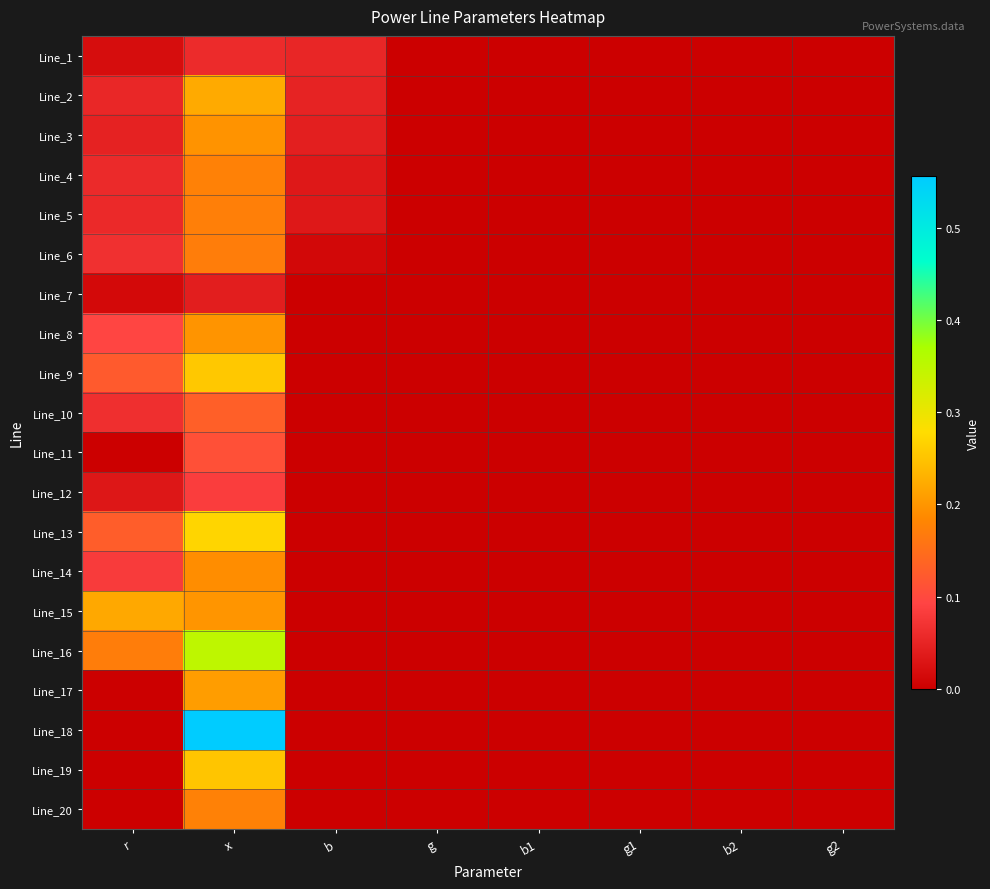

Reading left to right, what are all the values shown in this chart?

Line_1: r=0.0	x=0.1	b=0.1	g=0.0	b1=0.0	g1=0.0	b2=0.0	g2=0.0
Line_2: r=0.1	x=0.2	b=0.0	g=0.0	b1=0.0	g1=0.0	b2=0.0	g2=0.0
Line_3: r=0.0	x=0.2	b=0.0	g=0.0	b1=0.0	g1=0.0	b2=0.0	g2=0.0
Line_4: r=0.1	x=0.2	b=0.0	g=0.0	b1=0.0	g1=0.0	b2=0.0	g2=0.0
Line_5: r=0.1	x=0.2	b=0.0	g=0.0	b1=0.0	g1=0.0	b2=0.0	g2=0.0
Line_6: r=0.1	x=0.2	b=0.0	g=0.0	b1=0.0	g1=0.0	b2=0.0	g2=0.0
Line_7: r=0.0	x=0.0	b=0.0	g=0.0	b1=0.0	g1=0.0	b2=0.0	g2=0.0
Line_8: r=0.1	x=0.2	b=0.0	g=0.0	b1=0.0	g1=0.0	b2=0.0	g2=0.0
Line_9: r=0.1	x=0.3	b=0.0	g=0.0	b1=0.0	g1=0.0	b2=0.0	g2=0.0
Line_10: r=0.1	x=0.1	b=0.0	g=0.0	b1=0.0	g1=0.0	b2=0.0	g2=0.0
Line_11: r=0.0	x=0.1	b=0.0	g=0.0	b1=0.0	g1=0.0	b2=0.0	g2=0.0
Line_12: r=0.0	x=0.1	b=0.0	g=0.0	b1=0.0	g1=0.0	b2=0.0	g2=0.0
Line_13: r=0.1	x=0.3	b=0.0	g=0.0	b1=0.0	g1=0.0	b2=0.0	g2=0.0
Line_14: r=0.1	x=0.2	b=0.0	g=0.0	b1=0.0	g1=0.0	b2=0.0	g2=0.0
Line_15: r=0.2	x=0.2	b=0.0	g=0.0	b1=0.0	g1=0.0	b2=0.0	g2=0.0
Line_16: r=0.2	x=0.3	b=0.0	g=0.0	b1=0.0	g1=0.0	b2=0.0	g2=0.0
Line_17: r=0.0	x=0.2	b=0.0	g=0.0	b1=0.0	g1=0.0	b2=0.0	g2=0.0
Line_18: r=0.0	x=0.6	b=0.0	g=0.0	b1=0.0	g1=0.0	b2=0.0	g2=0.0
Line_19: r=0.0	x=0.3	b=0.0	g=0.0	b1=0.0	g1=0.0	b2=0.0	g2=0.0
Line_20: r=0.0	x=0.2	b=0.0	g=0.0	b1=0.0	g1=0.0	b2=0.0	g2=0.0